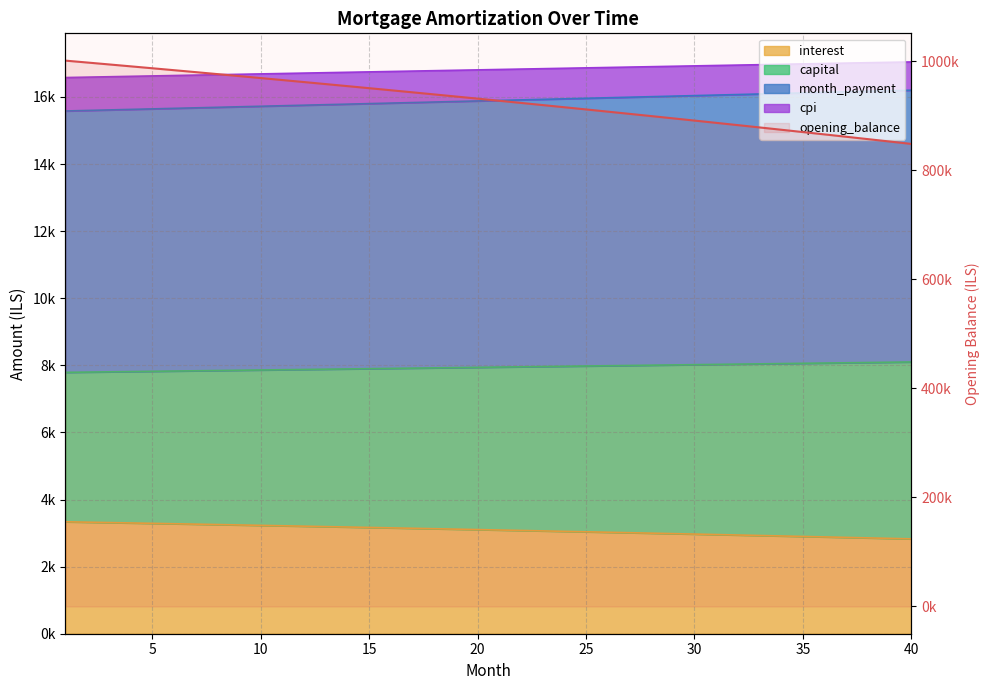

How many values in the cpi series are below 16819?

20